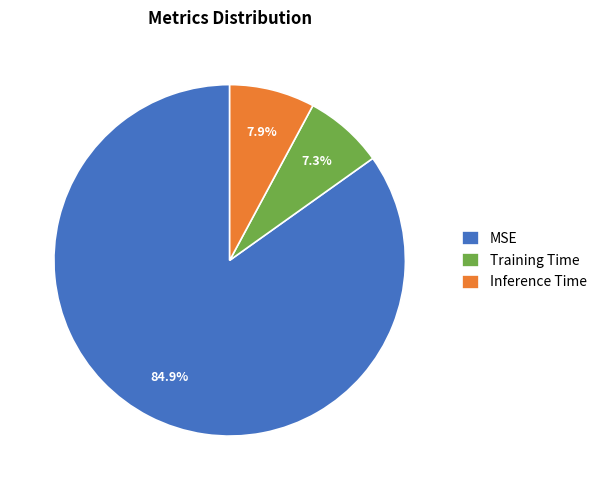

What percentage is the MSE slice, to the nearest percent?

85%